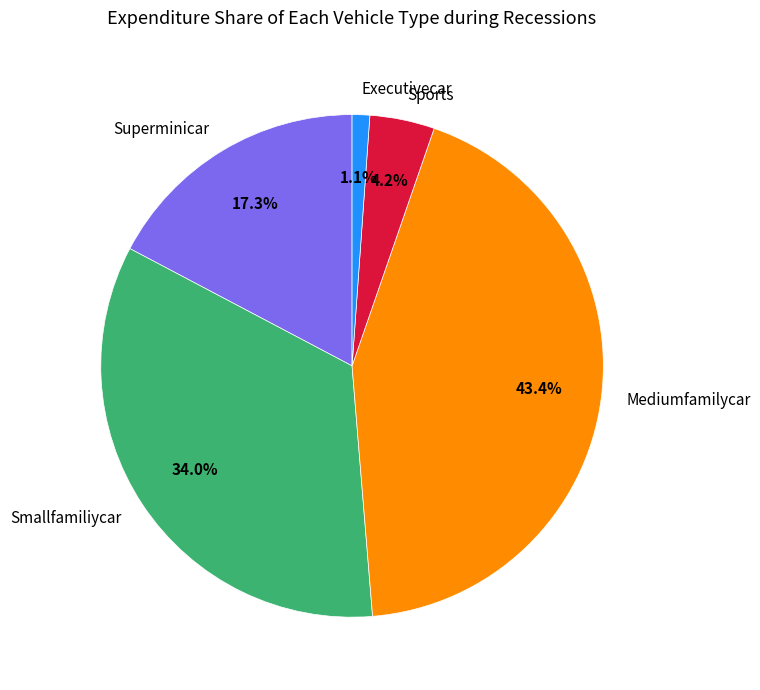

What is the ratio of the value at Smallfamiliycar to the value at Superminicar?

2.0